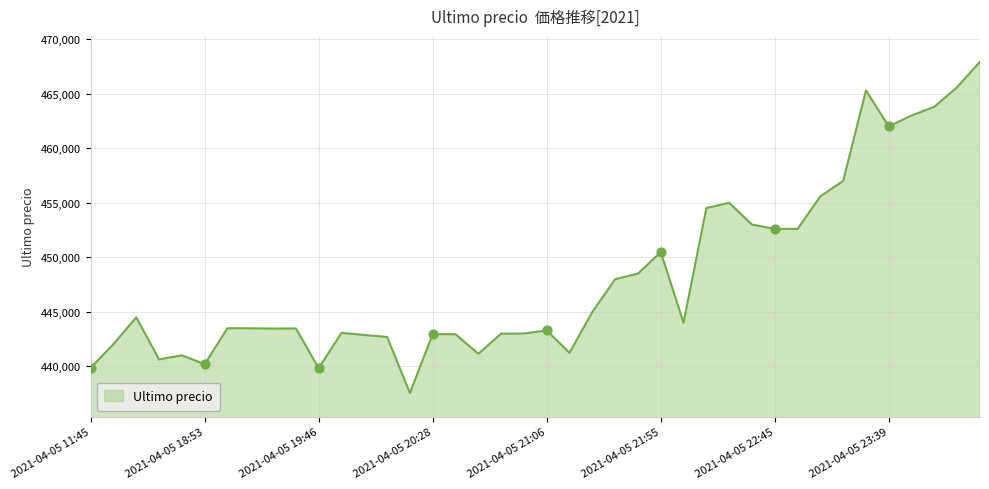

What is the smallest value displayed?

437562